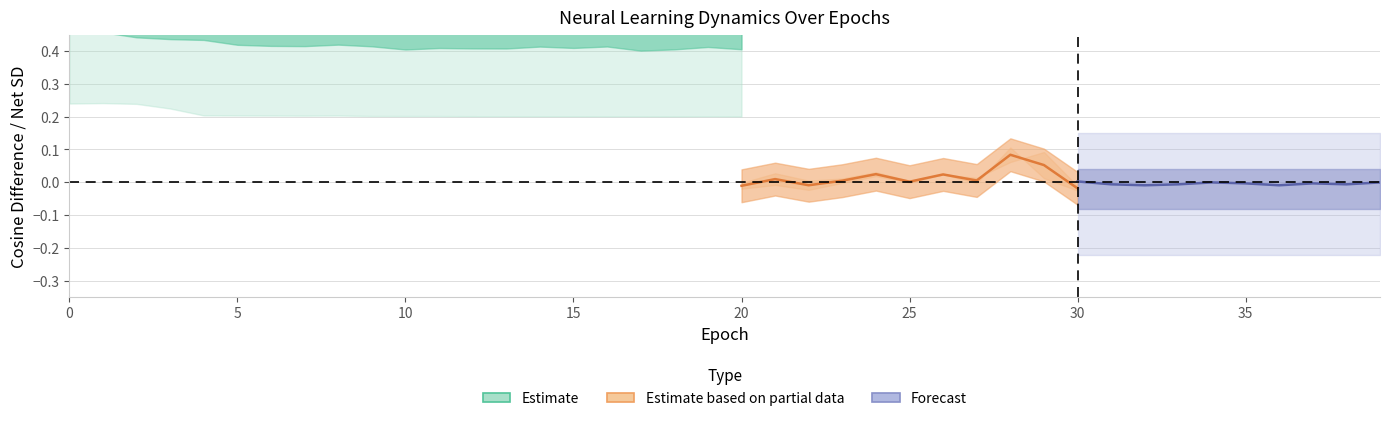

Where is the first local minimum for net_avg_cos_diff?

7